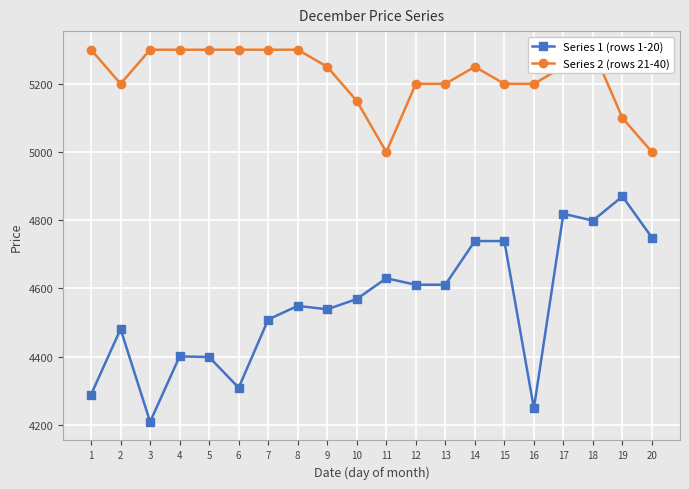

At how many categories does at least one series exceed 4669?

20